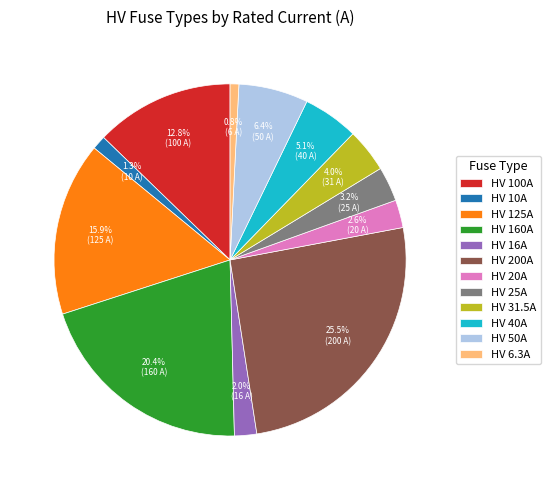

The HV 40A slice represents 1% of the pie. True or false?

False